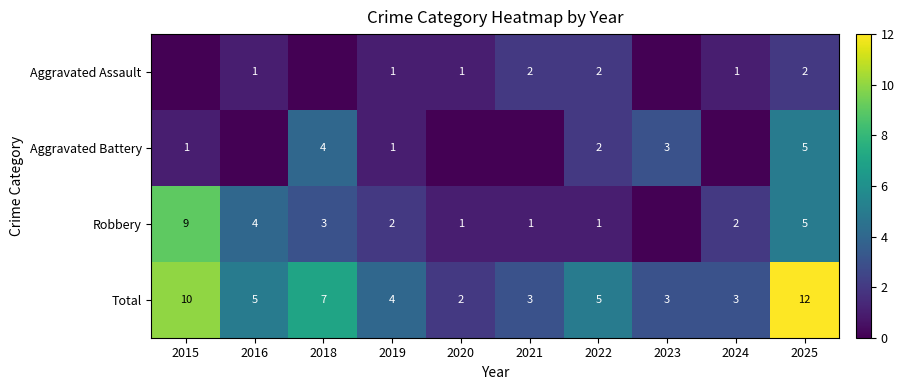

At which label does Total reach its peak?

2025